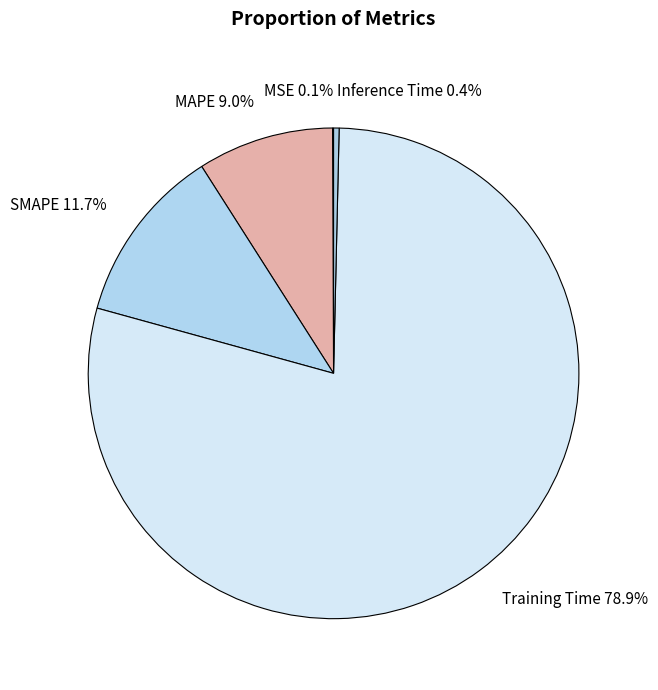

The SMAPE slice represents 12% of the pie. True or false?

True